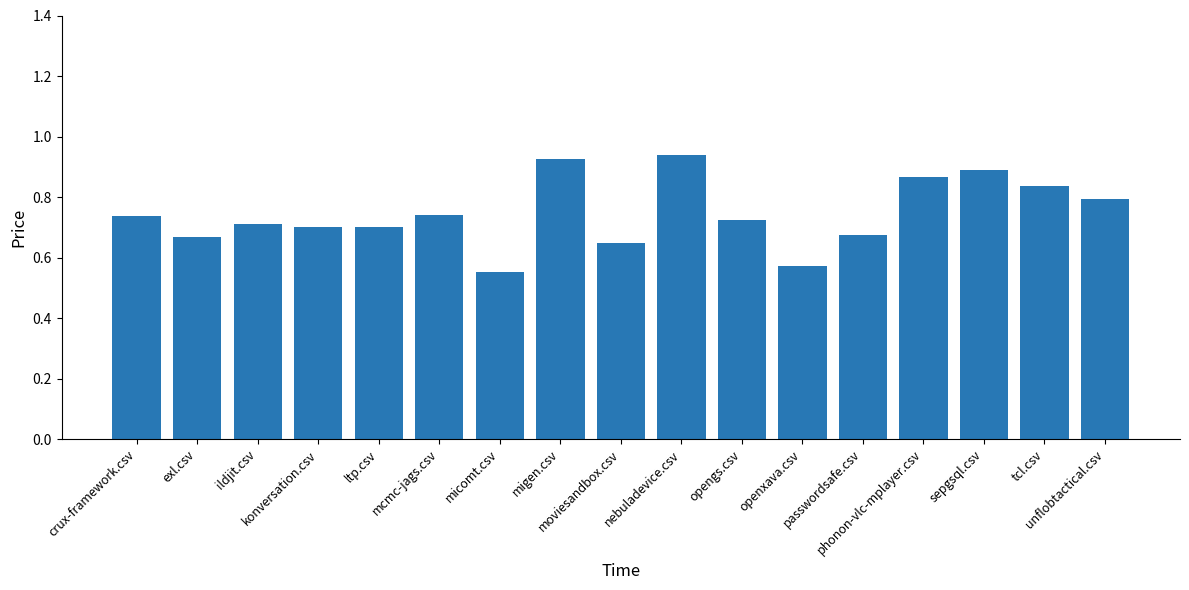

Are the bars grouped side by side (vs. stacked)?

No